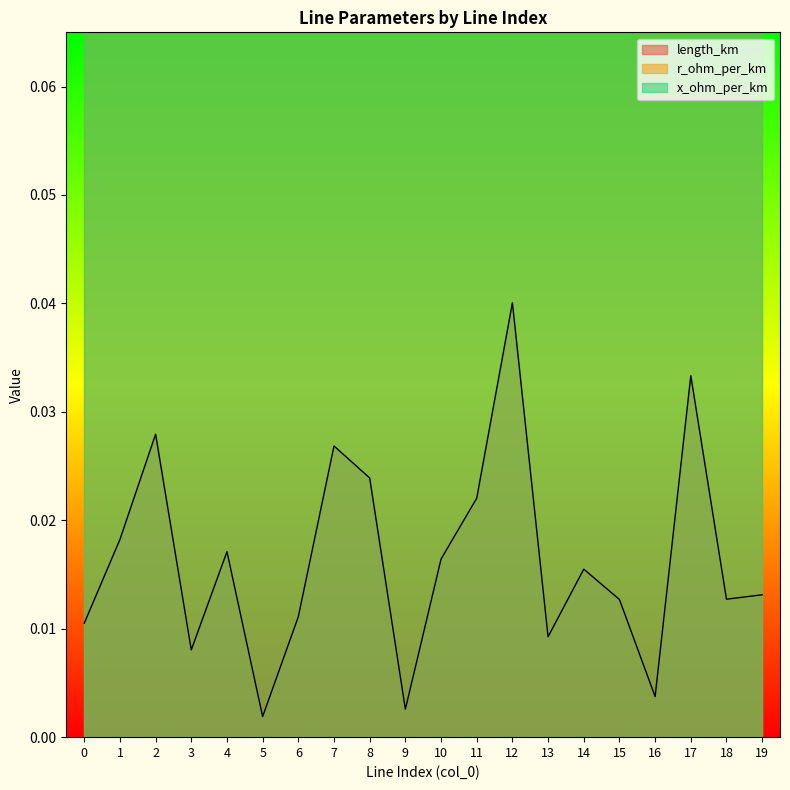

What is the total value across all series at 15?

0.3